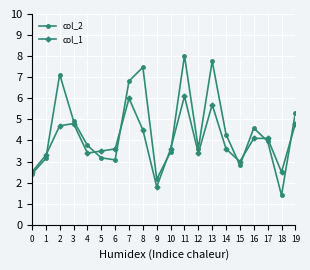

What is the maximum value for col_2?

8.0